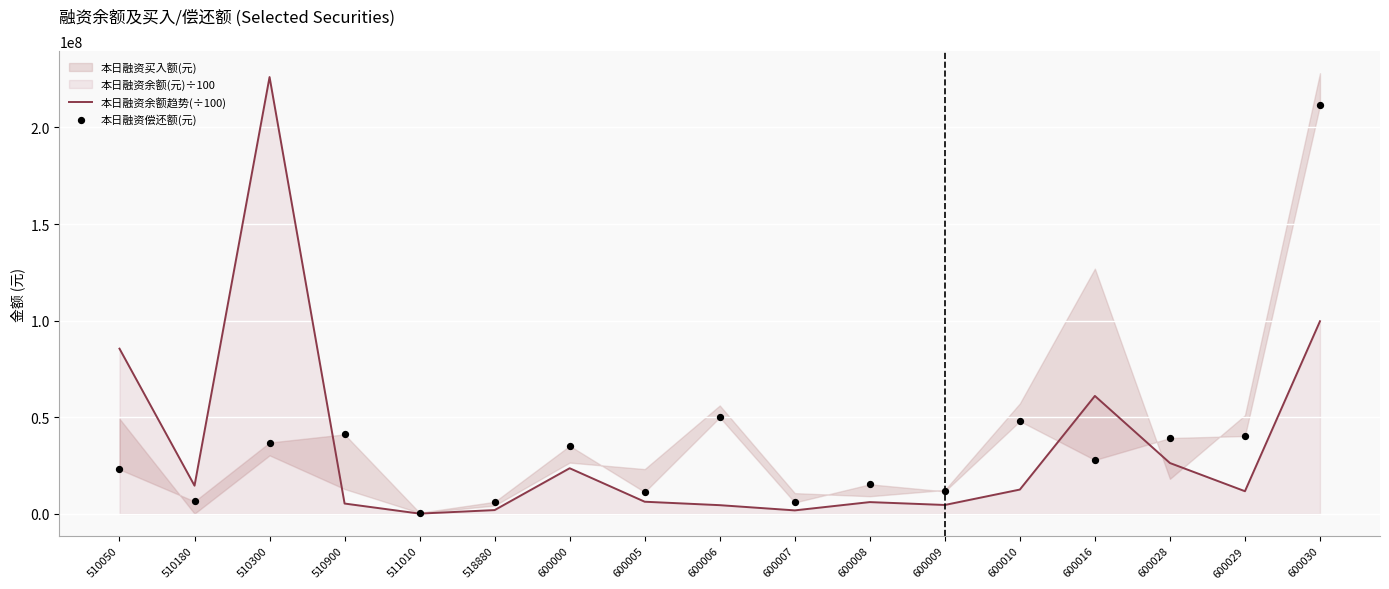

Is the value of 本日融资偿还额(元) at 510050 greater than the value of 本日融资余额趋势(÷100) at 600007?

Yes